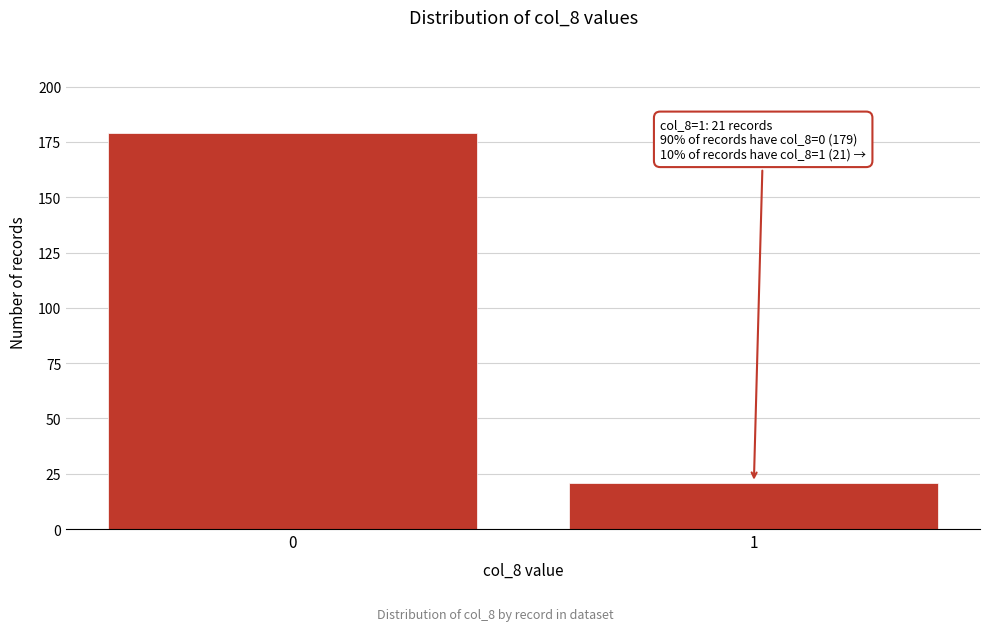

Reading left to right, transcribe all the data shown in this chart.

0=179	1=21